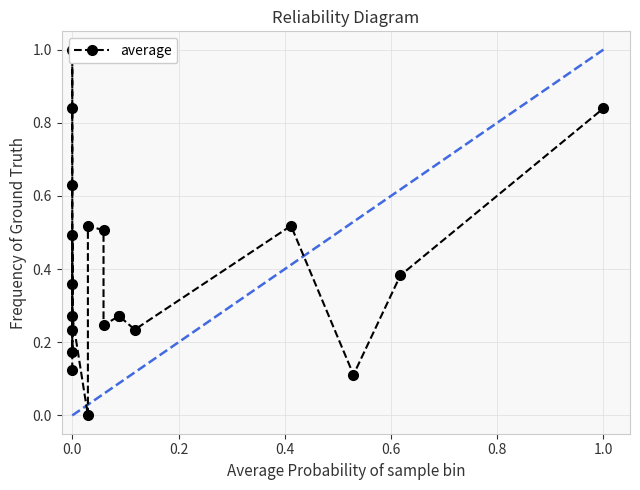

What is the sum of all values?

8.0